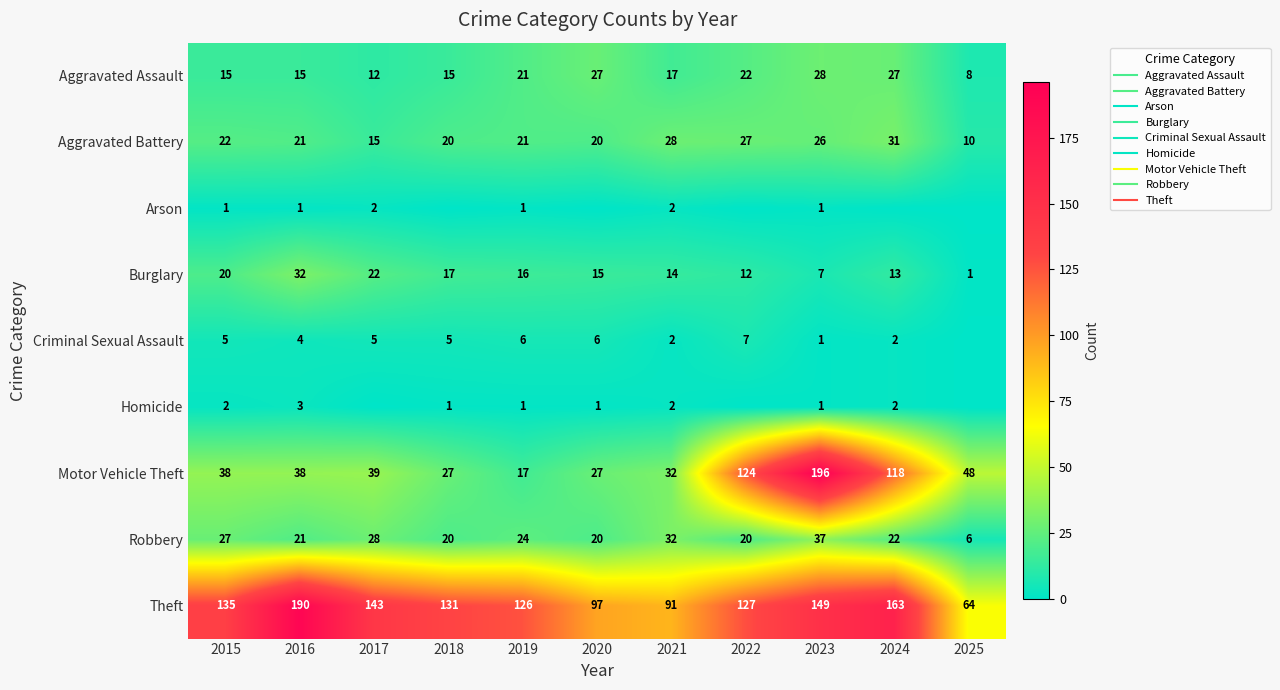

The value of Homicide at 2022 is 0. True or false?

True